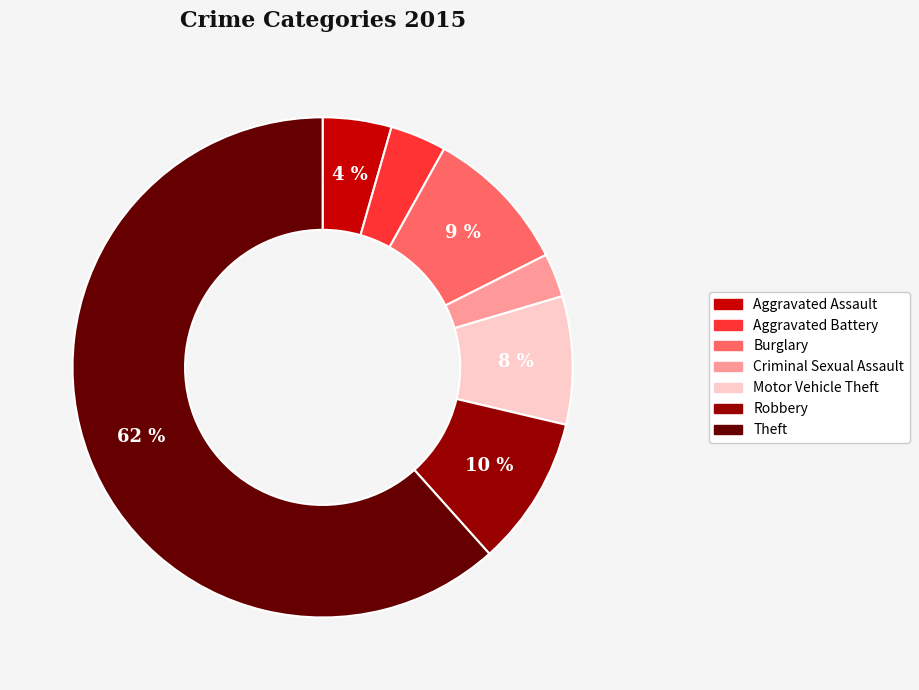

To the nearest percent, what percentage of the pie is Motor Vehicle Theft?

8%